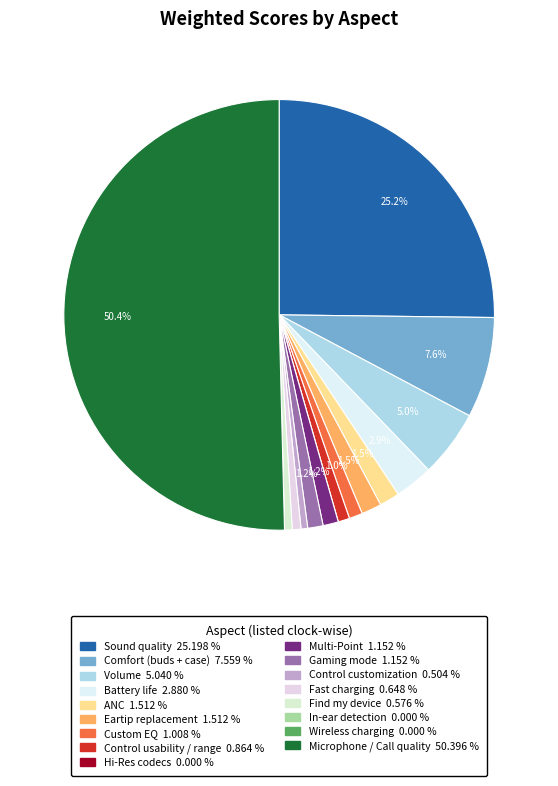

Rank the categories by value from lowest to highest.

Hi-Res codecs, In-ear detection, Wireless charging, Control customization, Find my device, Fast charging, Control usability / range, Custom EQ, Multi-Point, Gaming mode, ANC, Eartip replacement, Battery life, Volume, Comfort (buds + case), Sound quality, Microphone / Call quality